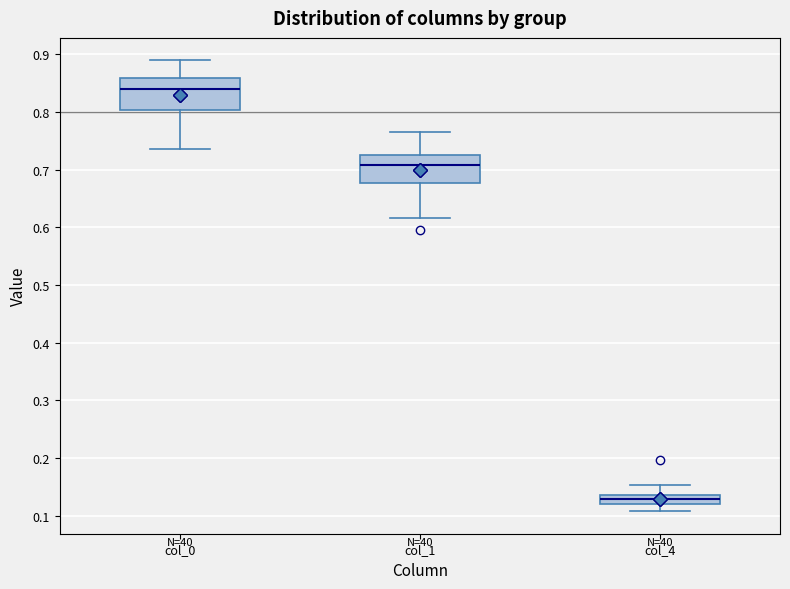

Which box has the highest median line?

col_0